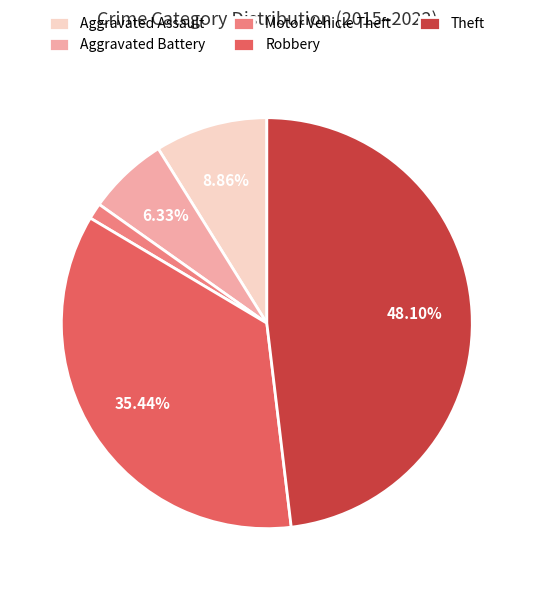

How much of the chart is everything except Aggravated Battery?

93.7%